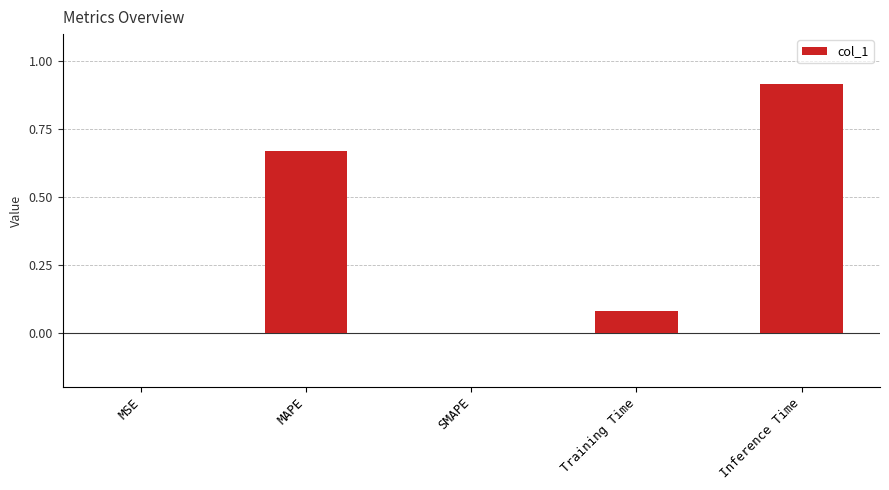

What is the average value?

0.3